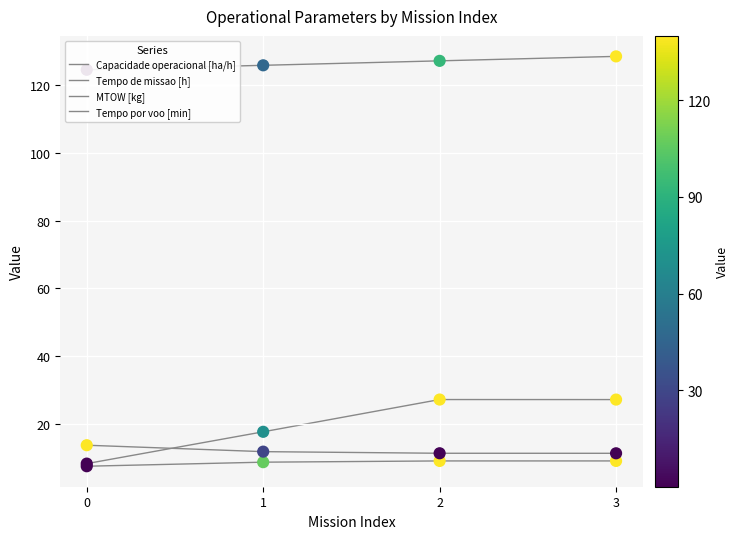

At which category is the sum across all series the highest?

3